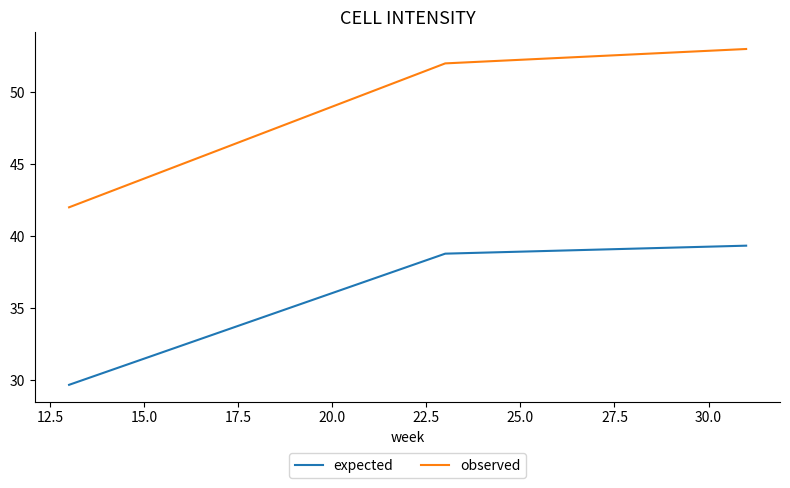

Which series has the largest range (max minus min)?

observed